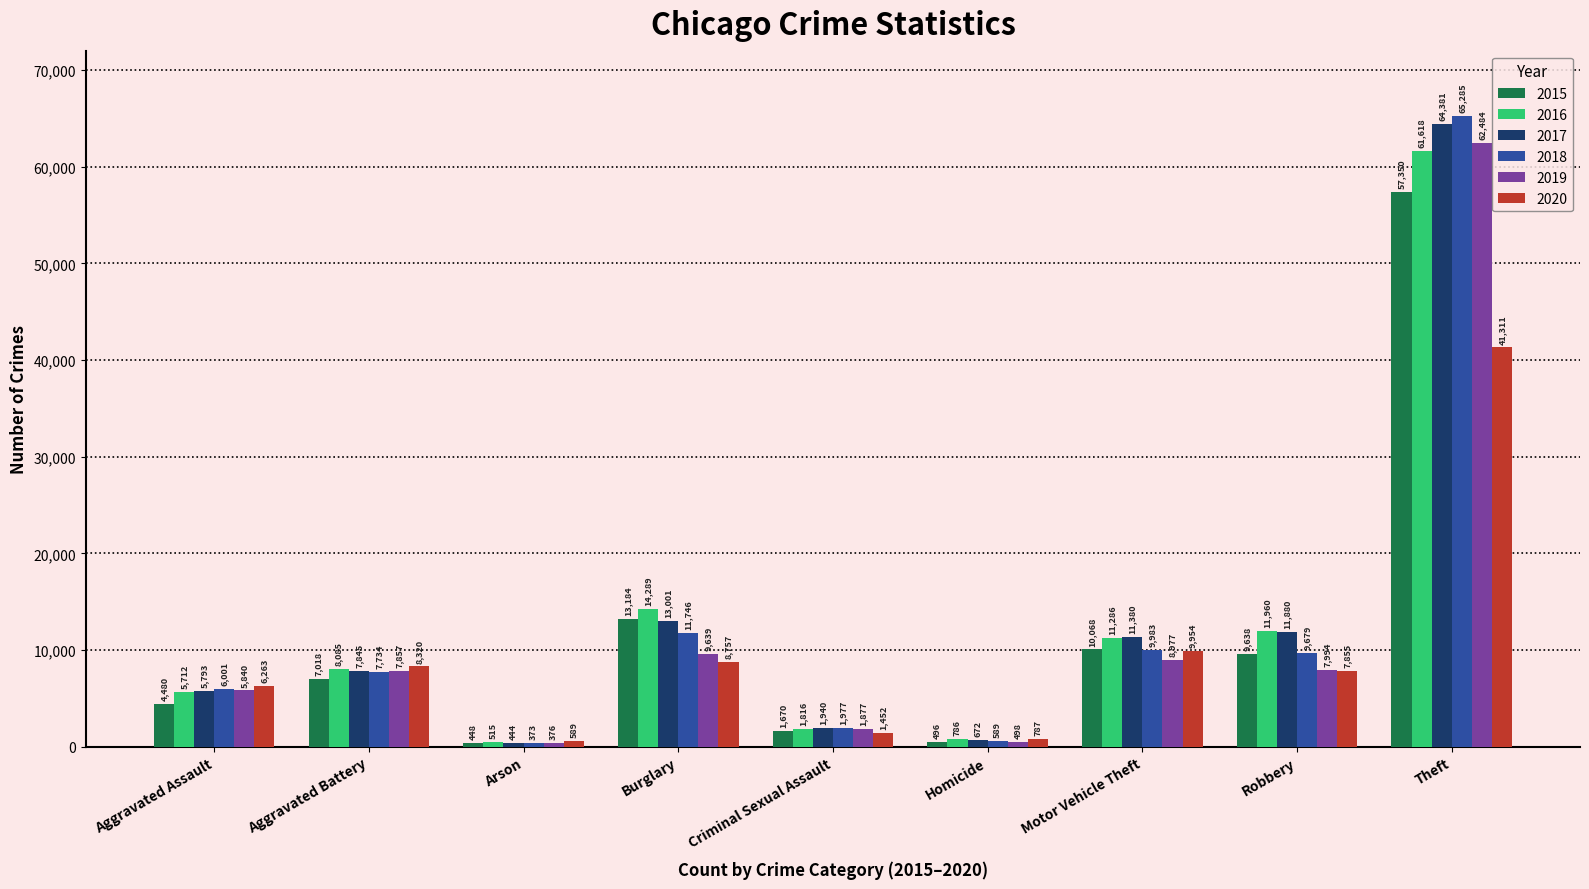

Which category has the highest value in the 2019 series?

Theft